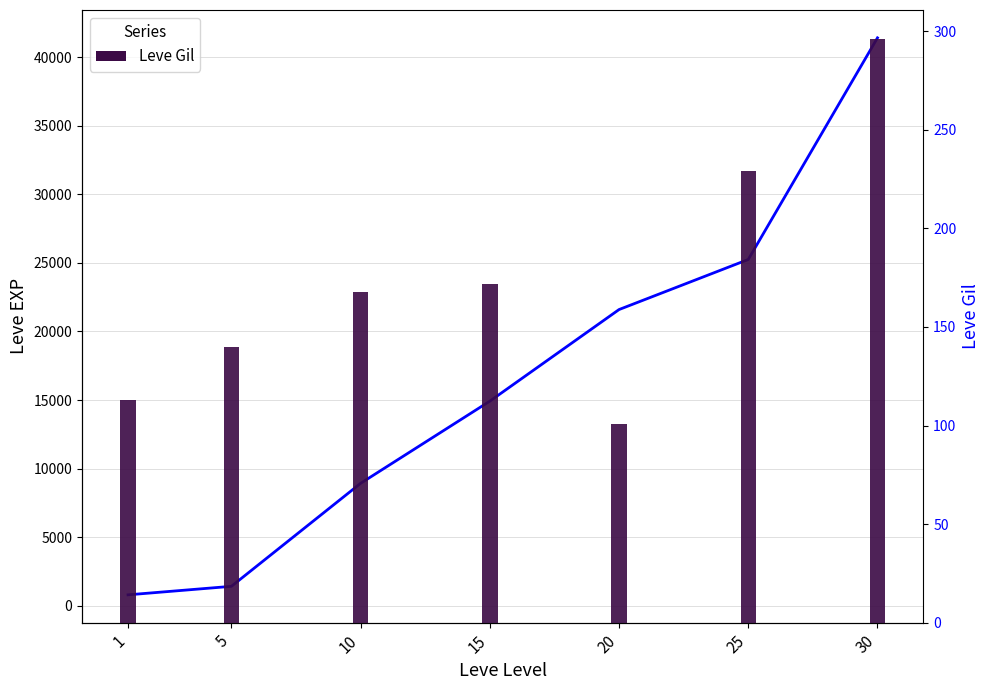

What is the lowest value of the Leve Gil series?

101